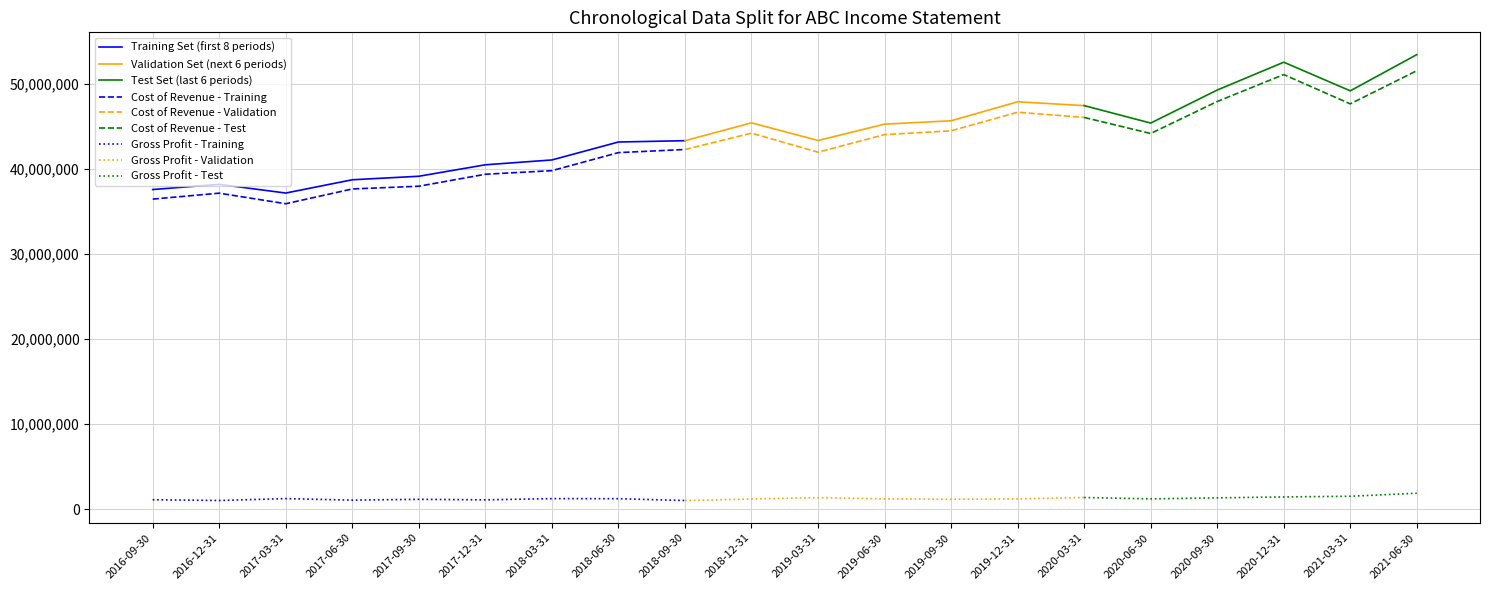

What is the approximate value of Gross Profit at 2016-12-31, to the nearest 10?

1036300